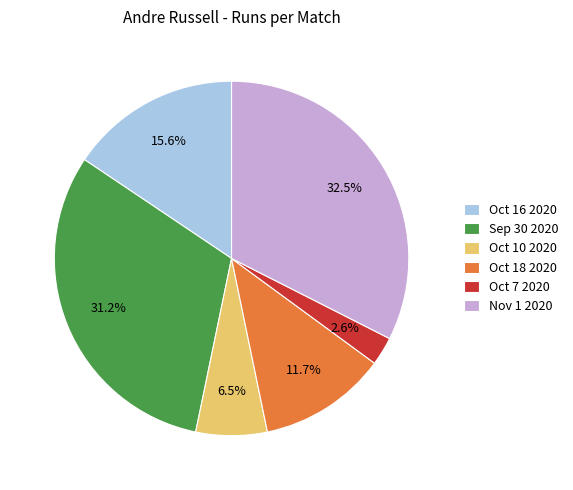

Is it true that Oct 7 2020 is 3% of the pie?

True